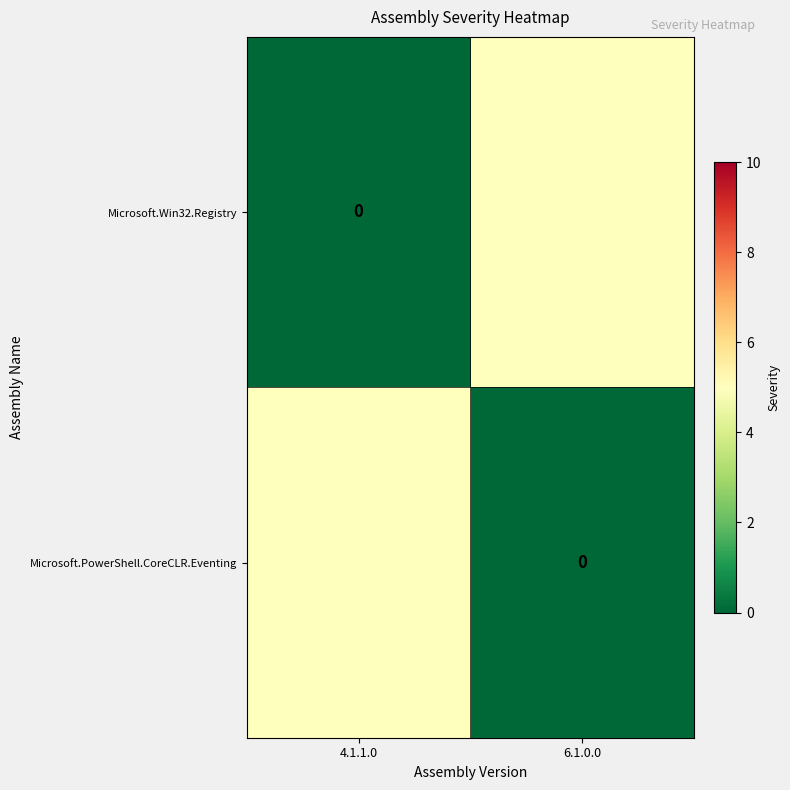

Which category has the highest value across all series?

6.1.0.0